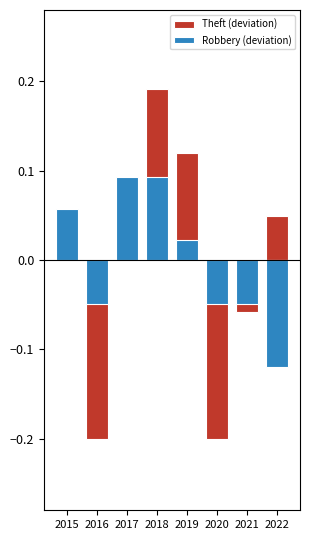

Between 2016 and 2018, which series saw the biggest shift?

Theft (deviation)